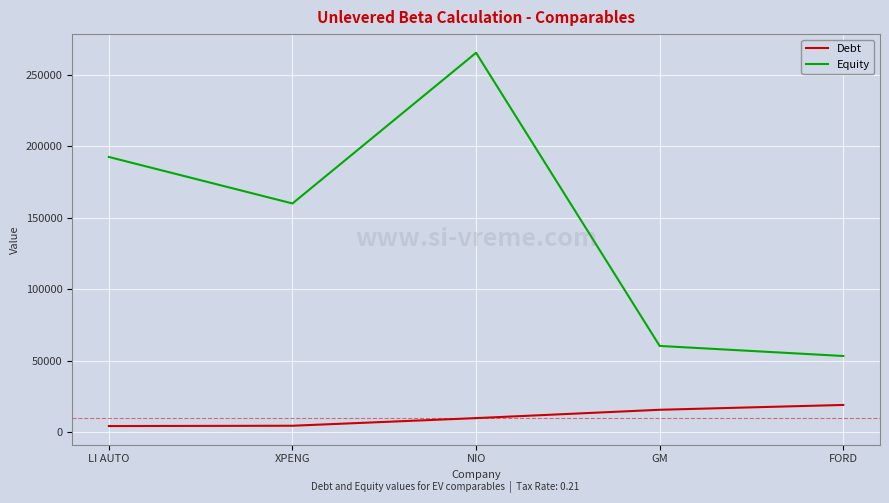

Rank the series by their maximum value, from highest to lowest.

Equity, Debt